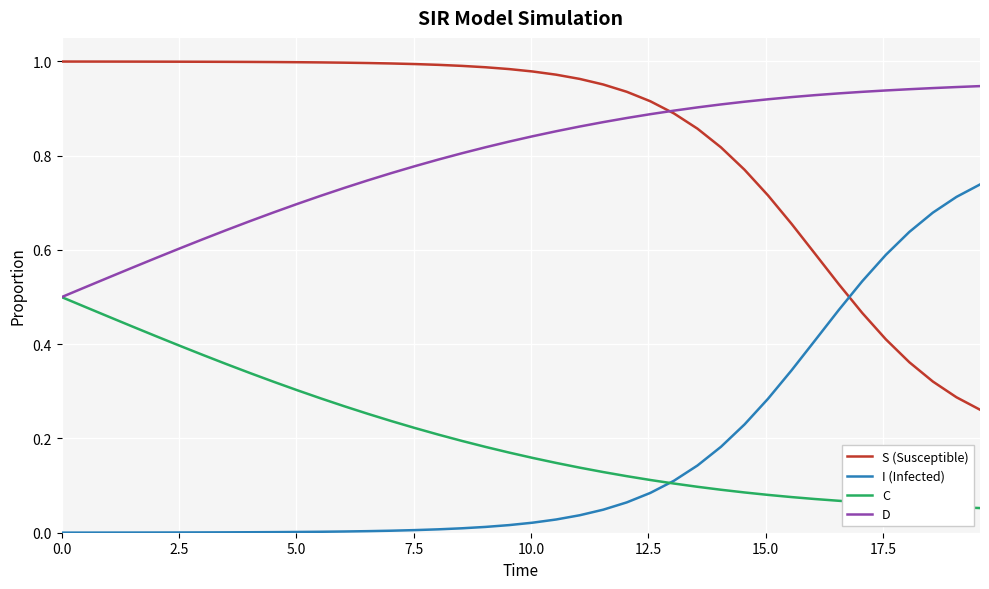

Which series has the largest total across all categories?

S (Susceptible)